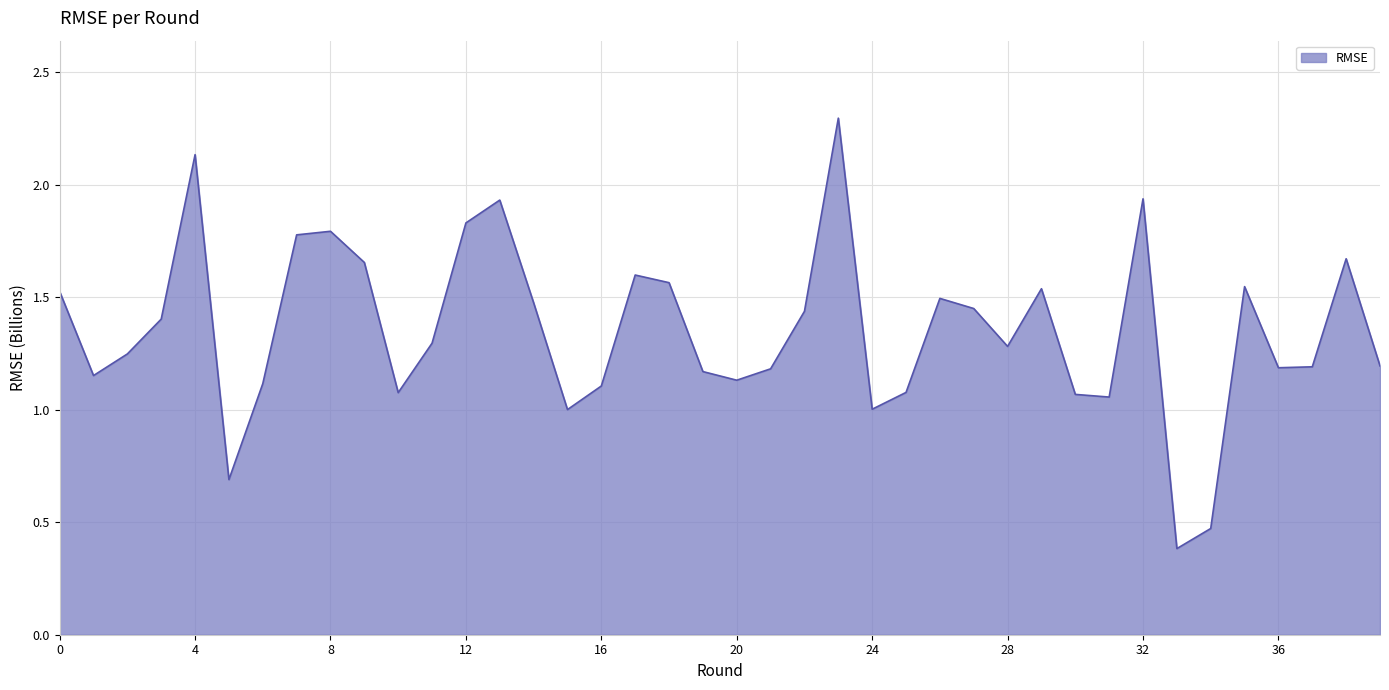

What is the greatest value displayed?

2.3